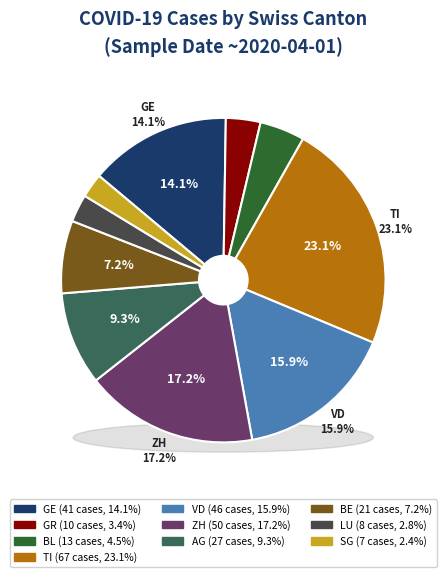

Combined, do BE and VD account for over 50%?

No